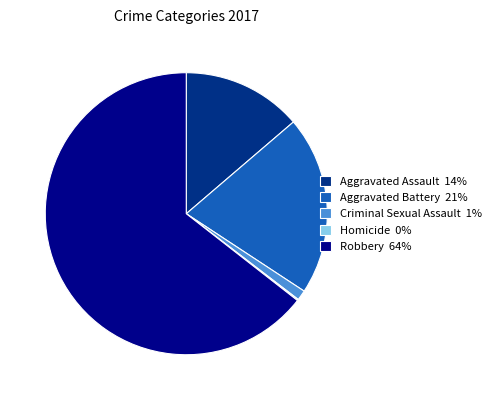

Between Criminal Sexual Assault 1% and Robbery 64%, which is larger?

Robbery 64%